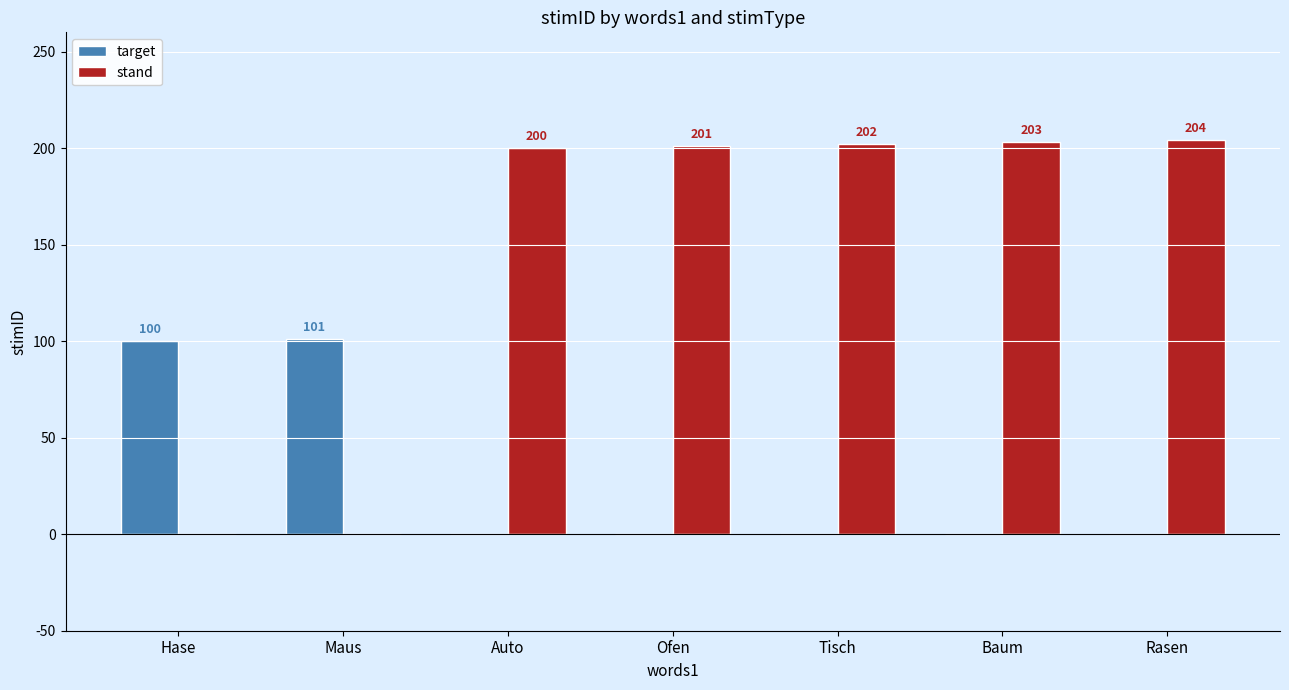

What is the sum of the stand values at Baum and Auto?

403